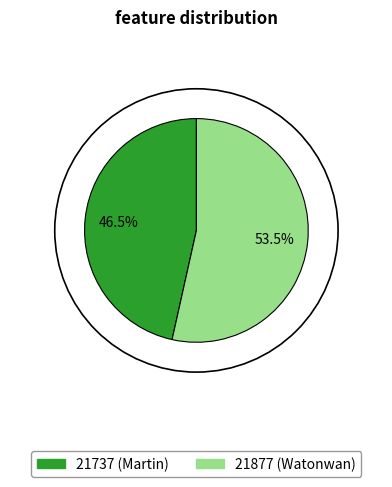

To the nearest percent, what is the difference between the largest and smallest slice percentages?

7%